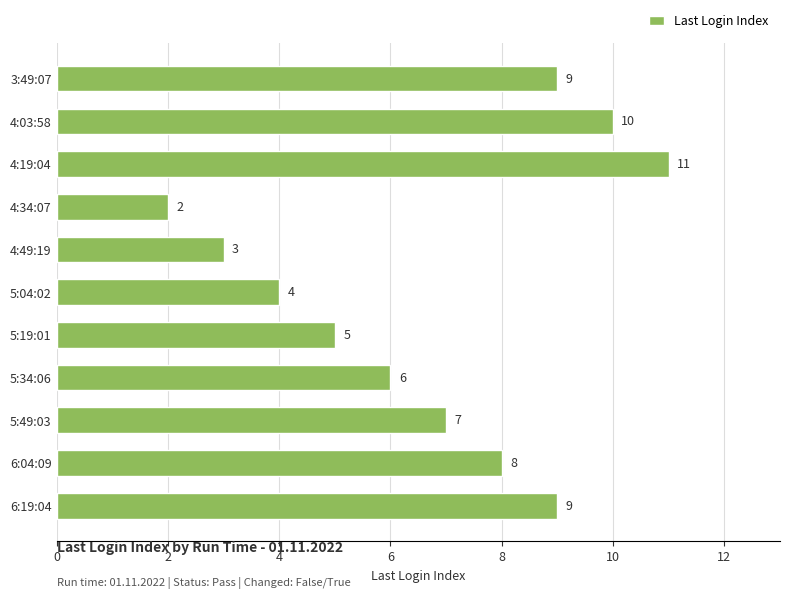

What is the difference between the maximum and second lowest values?

8